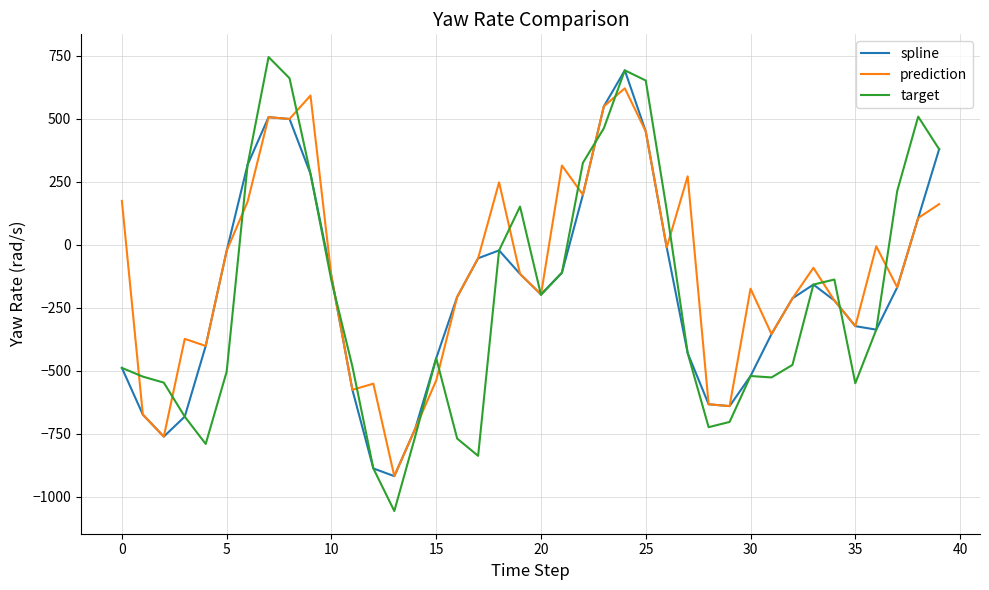

Which series has the largest total across all categories?

prediction